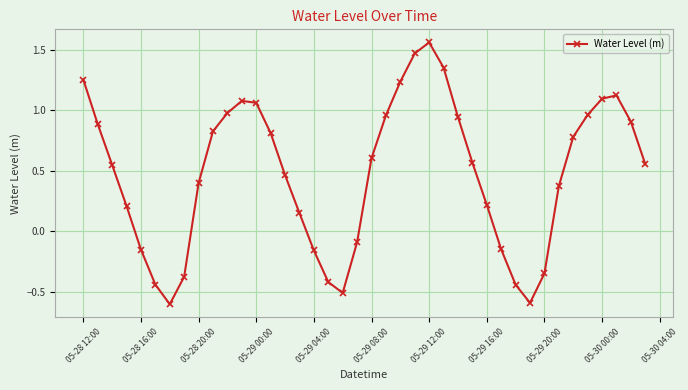

What is the smallest value displayed?

-0.6